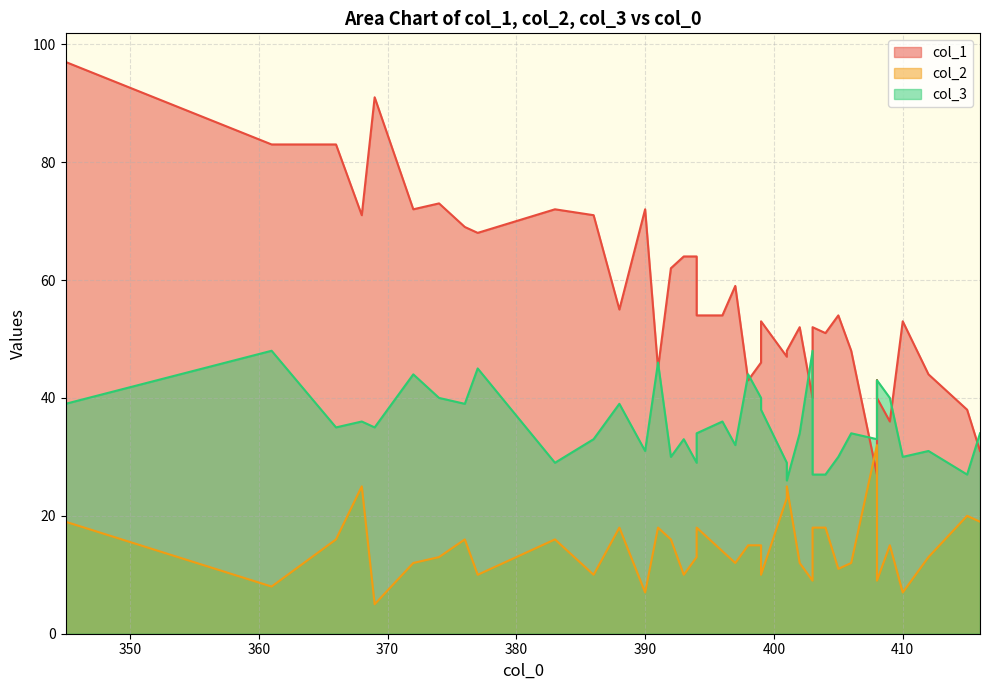

How many data points in col_2 are above 15?

17